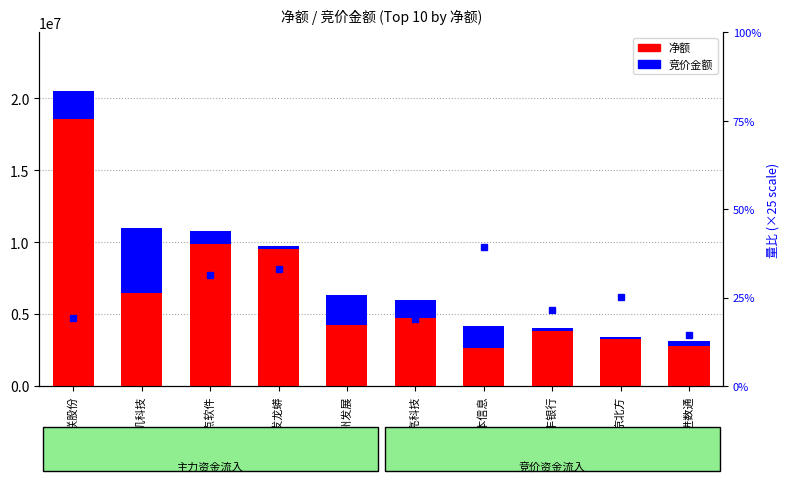

What position from the right is 京北方?

2